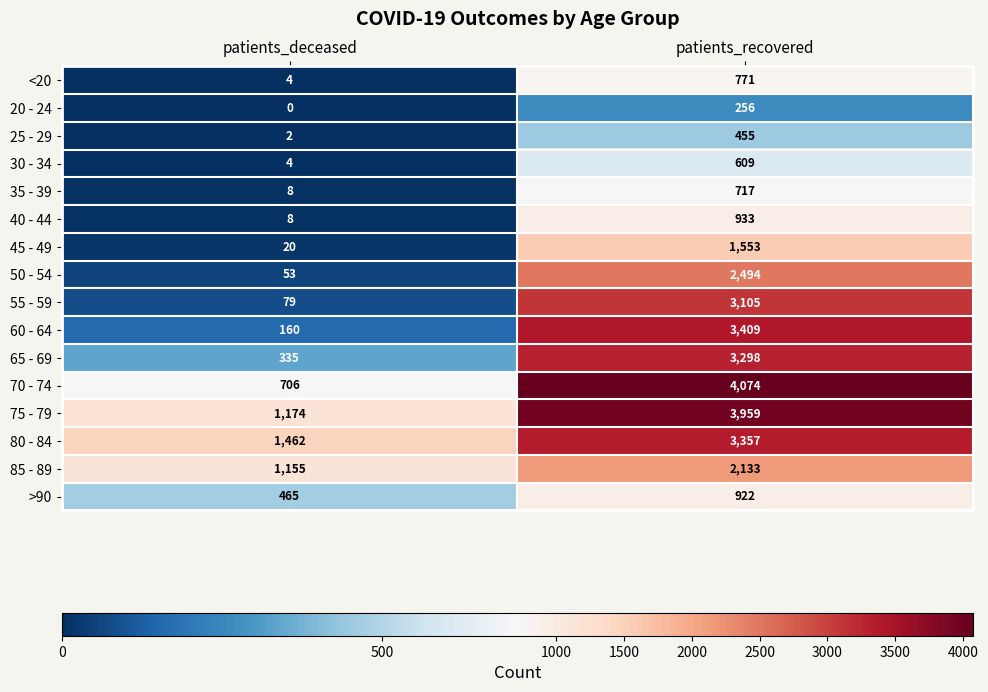

Which label corresponds to the smallest value in the chart?

patients_deceased